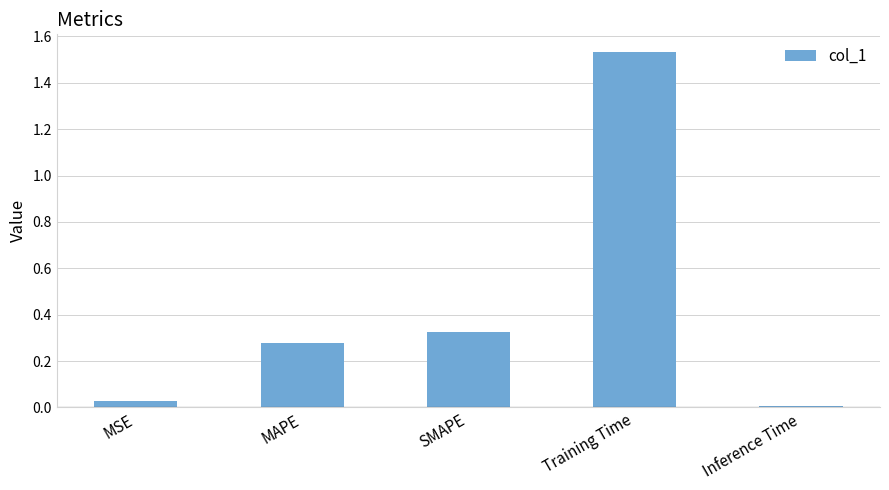

Are the bars horizontal?

No